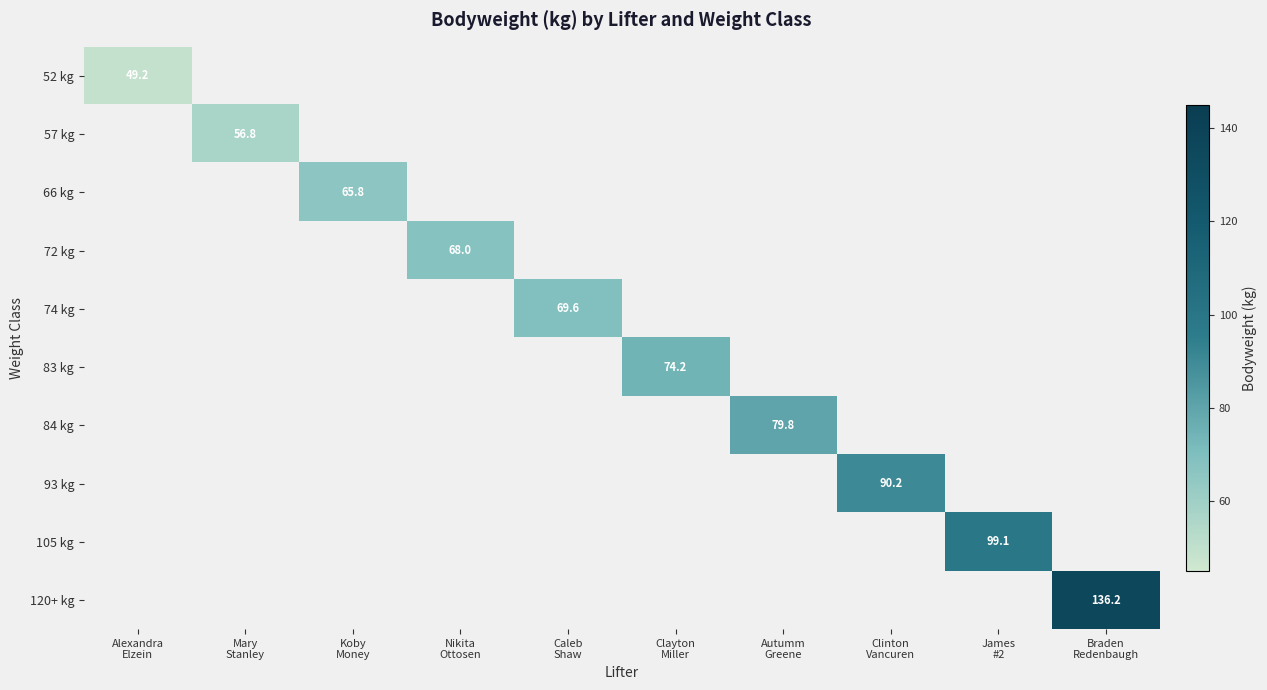

At which label does 83 kg first exceed 74?

Clayton Miller